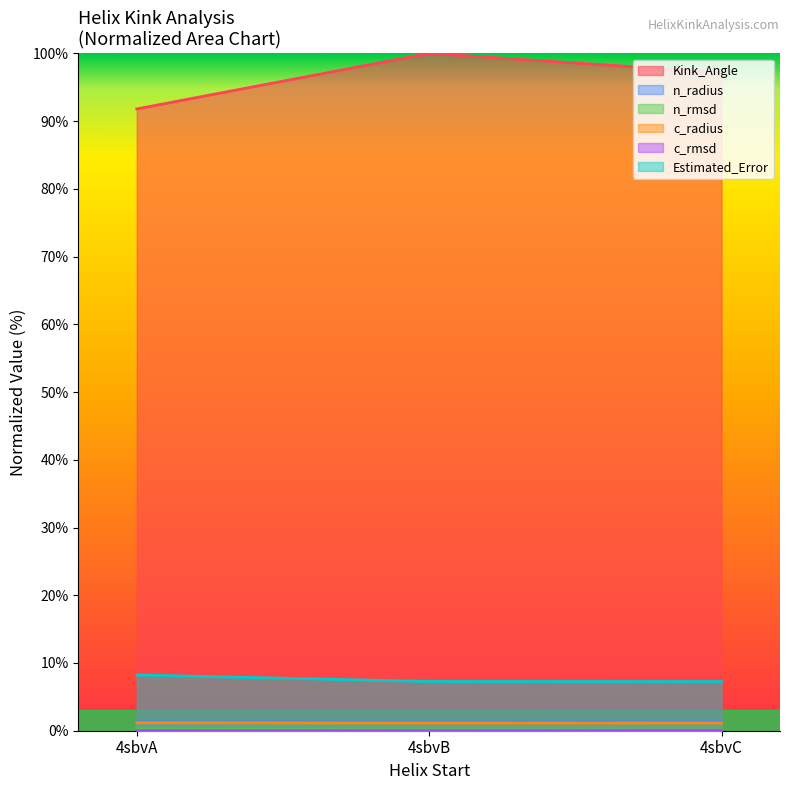

Which series has the widest spread of values?

Kink_Angle